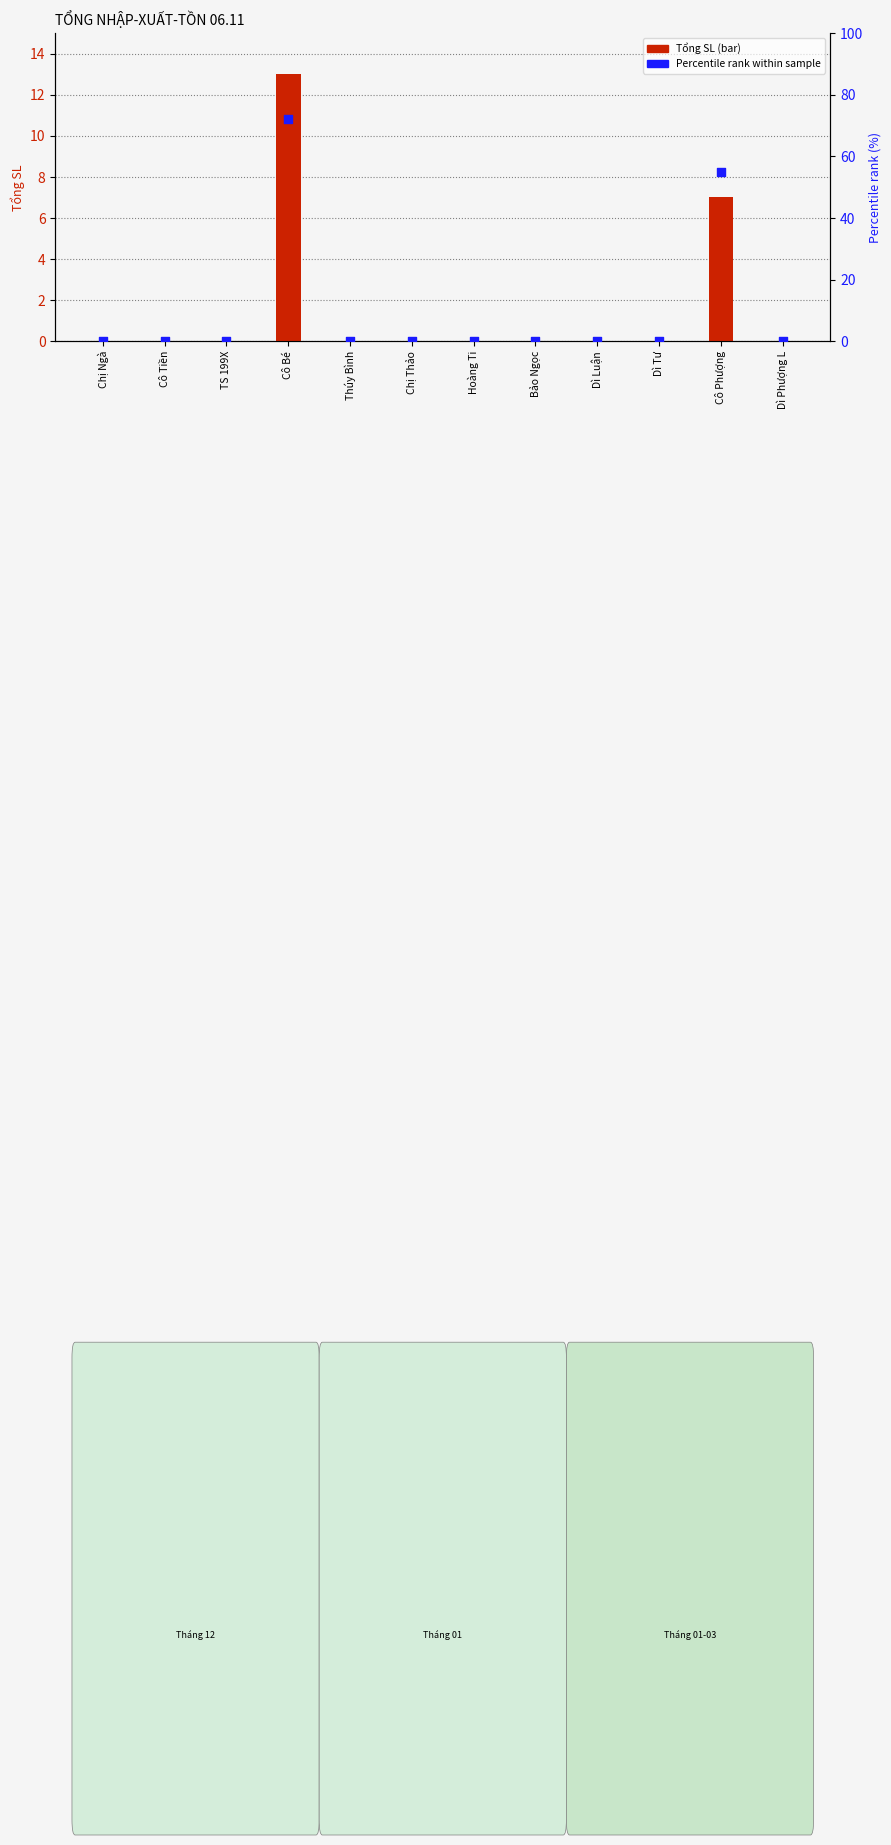

What are all the series names shown in the legend?

Tổng SL, Percentile rank (%)